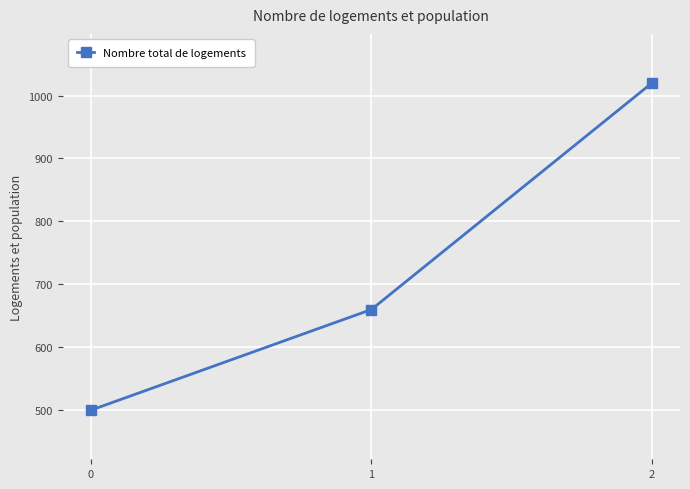

At which category does the chart reach its peak across all series?

2